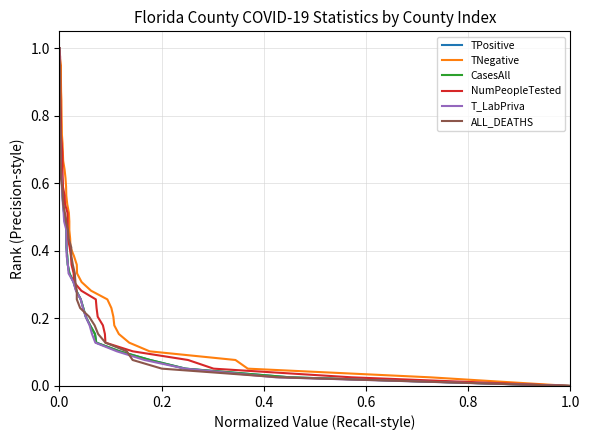

True or false: ALL_DEATHS and T_LabPriva cross at least once.

False